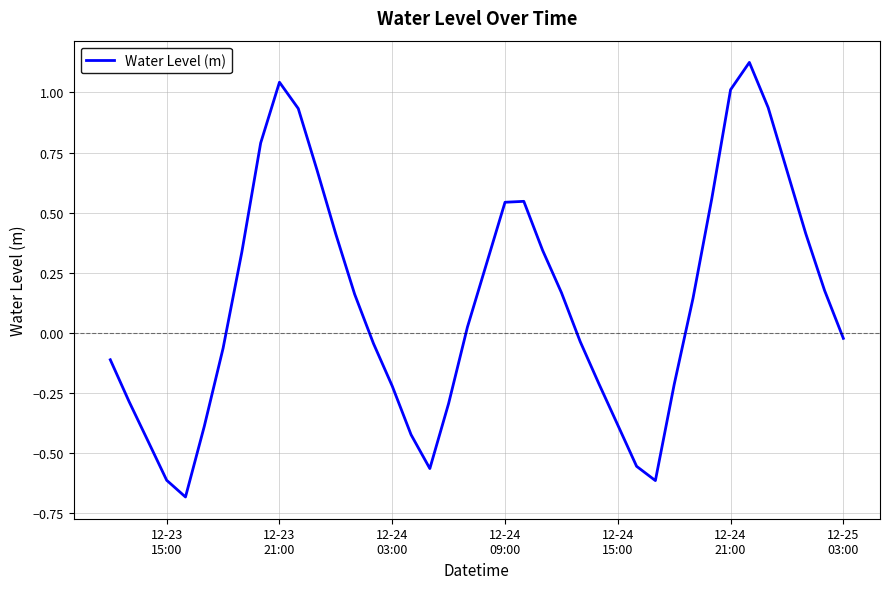

What is the difference between the maximum and minimum values?

1.8